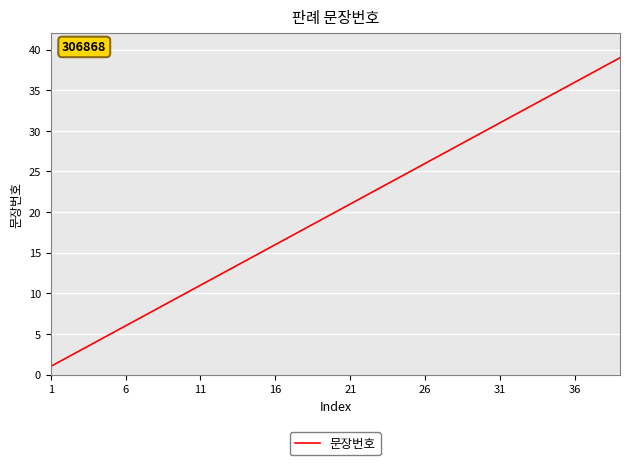

What is the greatest value displayed?

39